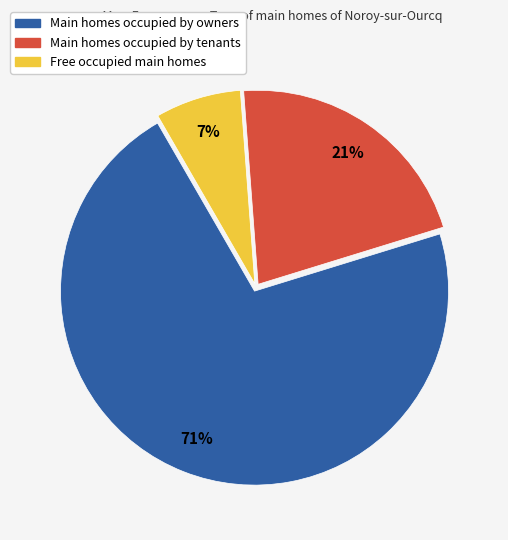

Is there a majority slice in this chart?

Yes